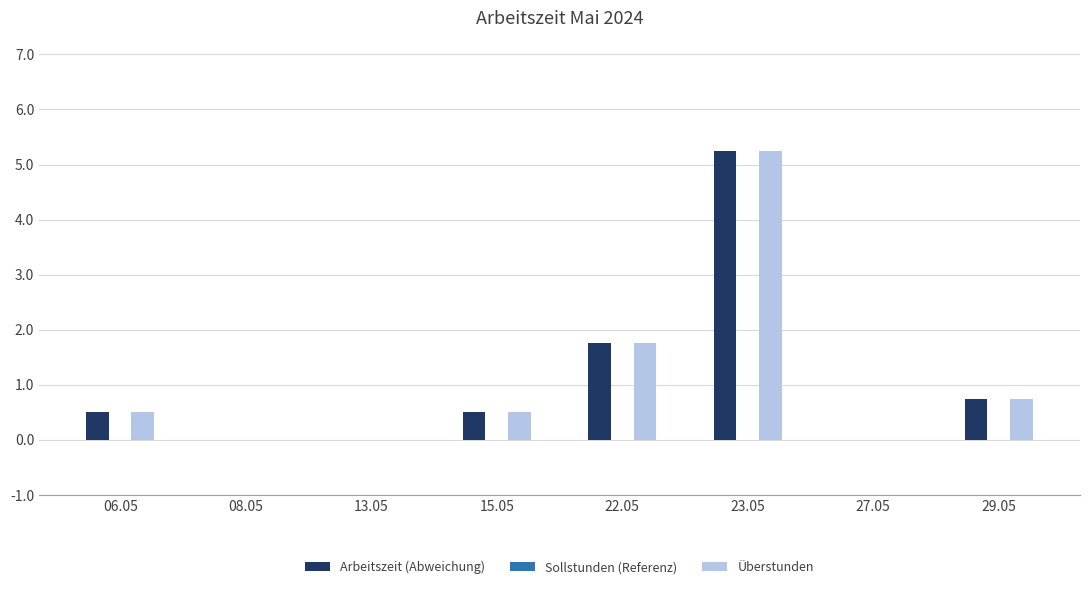

What is the sum of all Arbeitszeit (Abweichung) values?

8.8